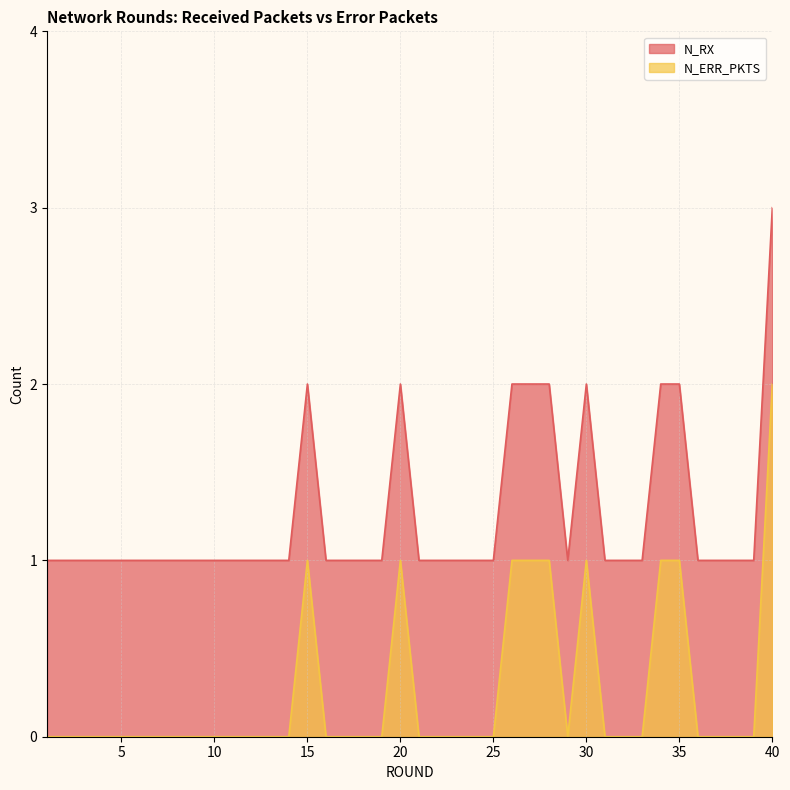

Between 12 and 24, which series saw the biggest shift?

N_RX